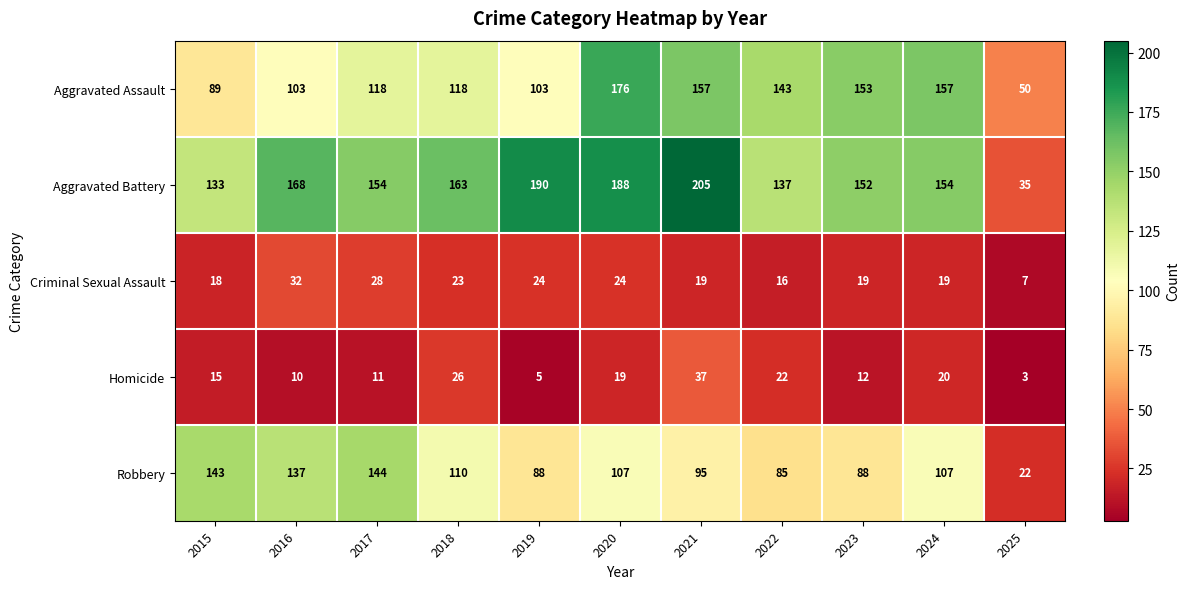

How many categories are shown in the chart?

11